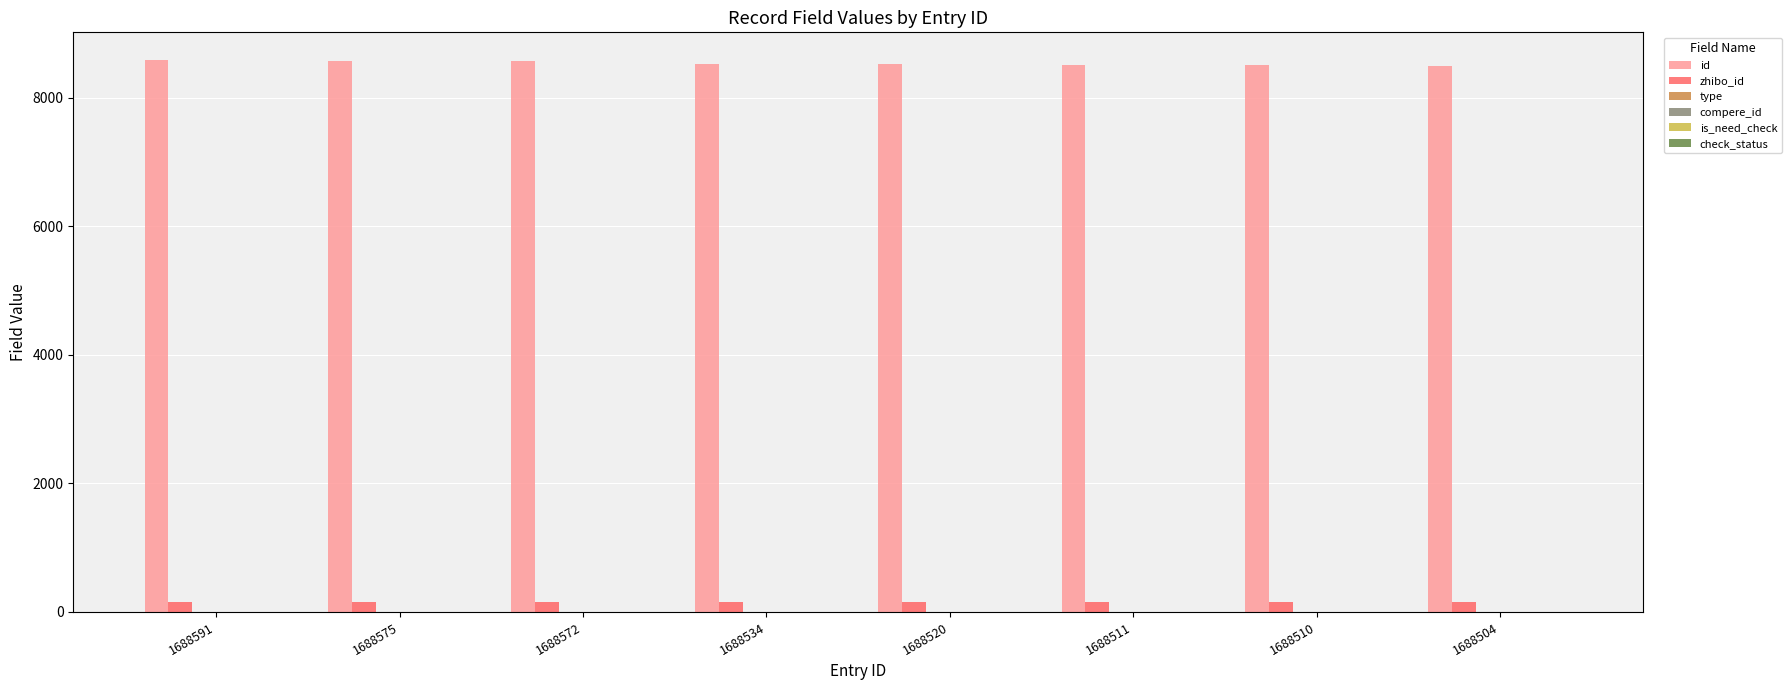

What is the total value across all series at 1688572?

8725